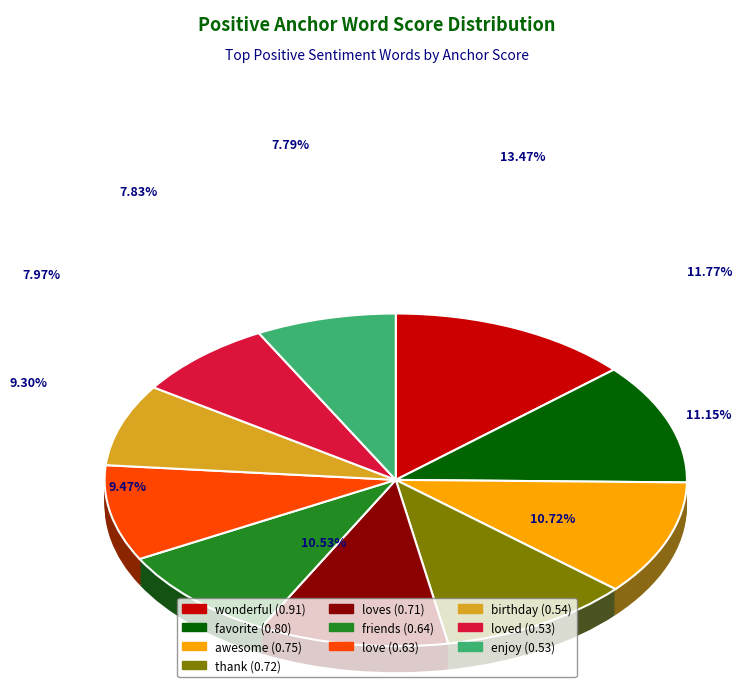

True or false: love accounts for 14% of the total.

False